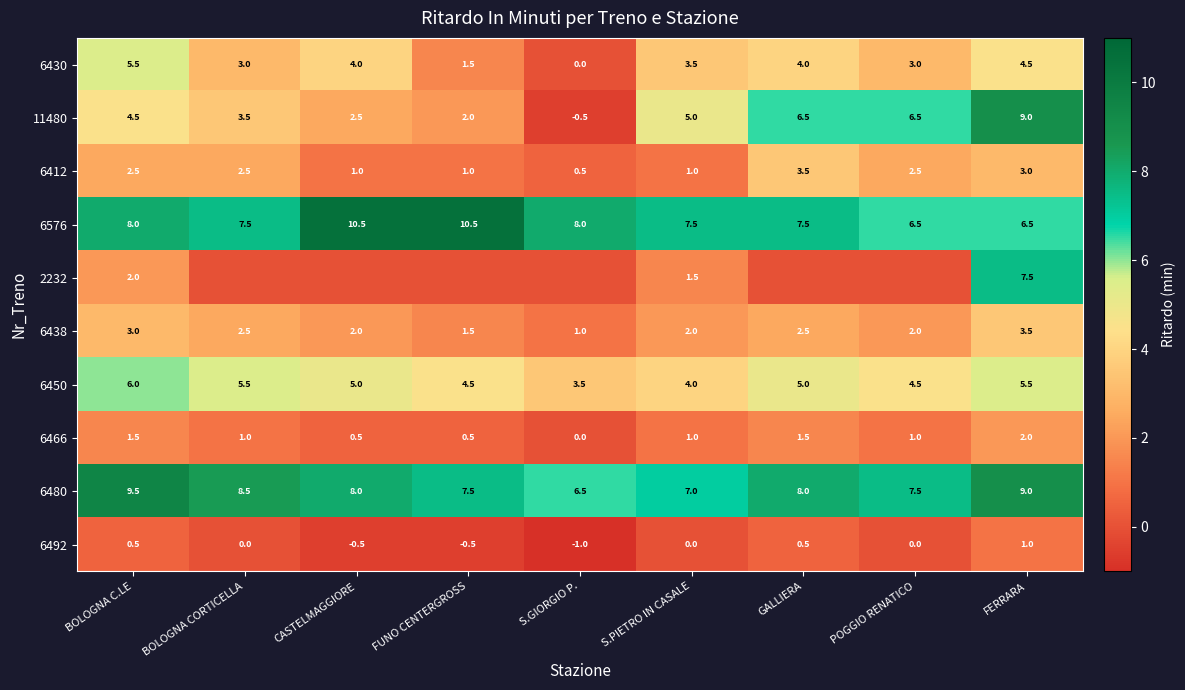

How many 6466 values are between 0 and 1?

6